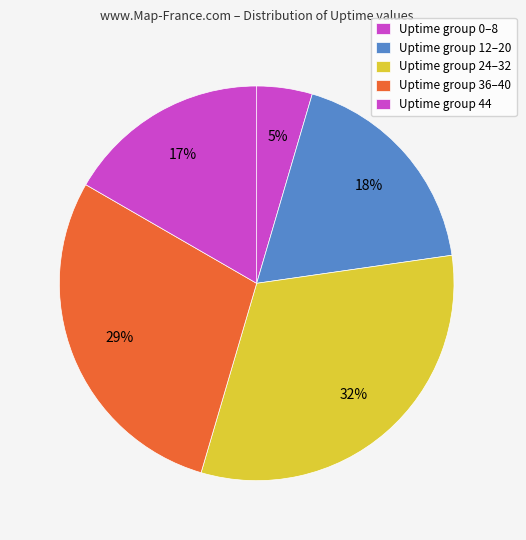

Is there any slice that represents more than half of the pie?

No